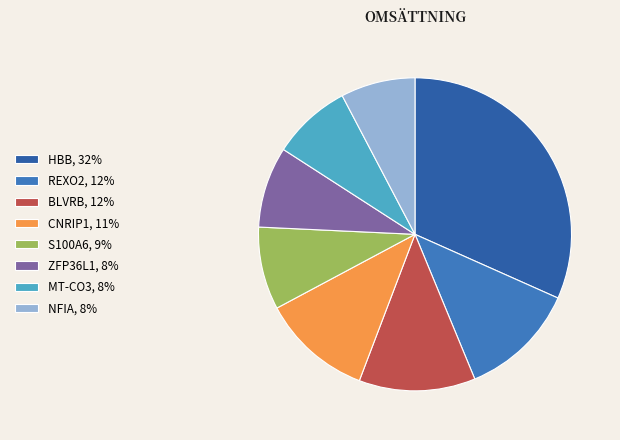

Is it true that NFIA is 8% of the pie?

True